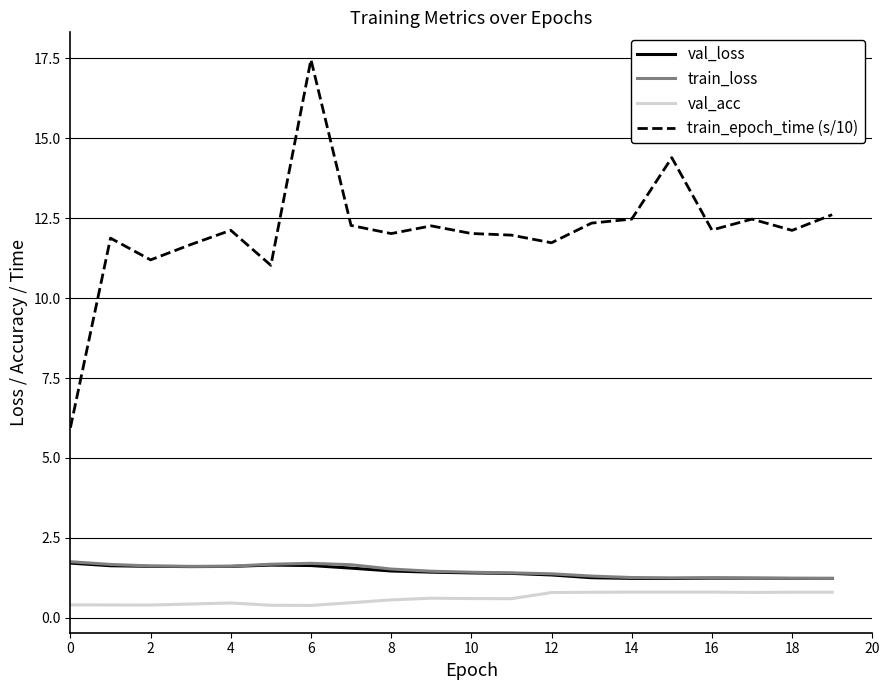

True or false: train_epoch_time (s/10) and val_acc cross at least once.

False